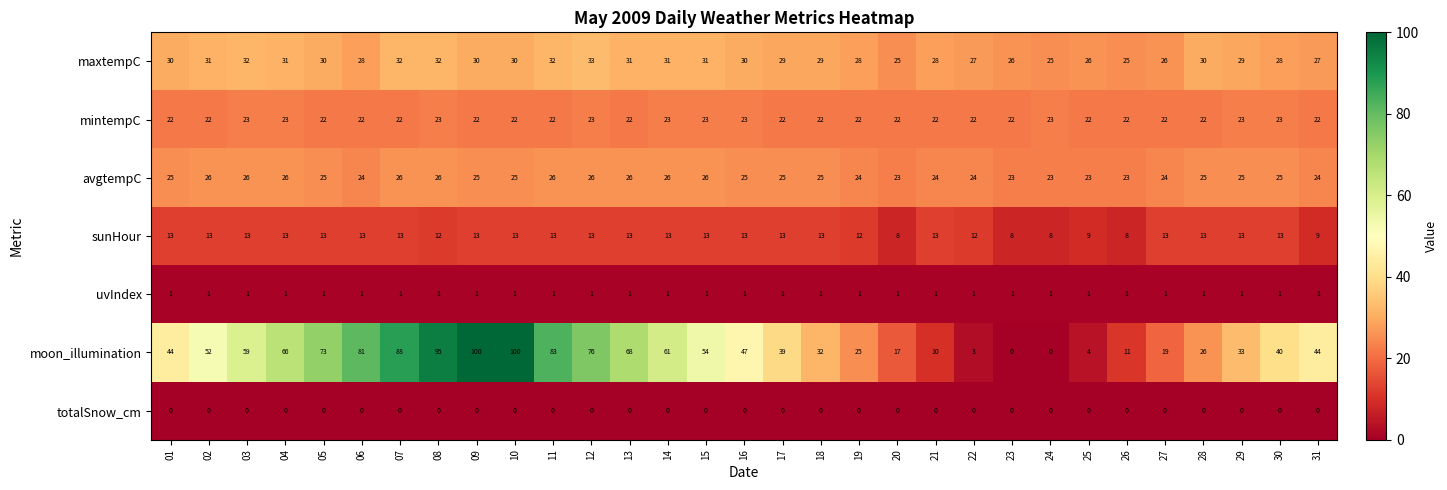

What is the lowest value of the sunHour series?

8